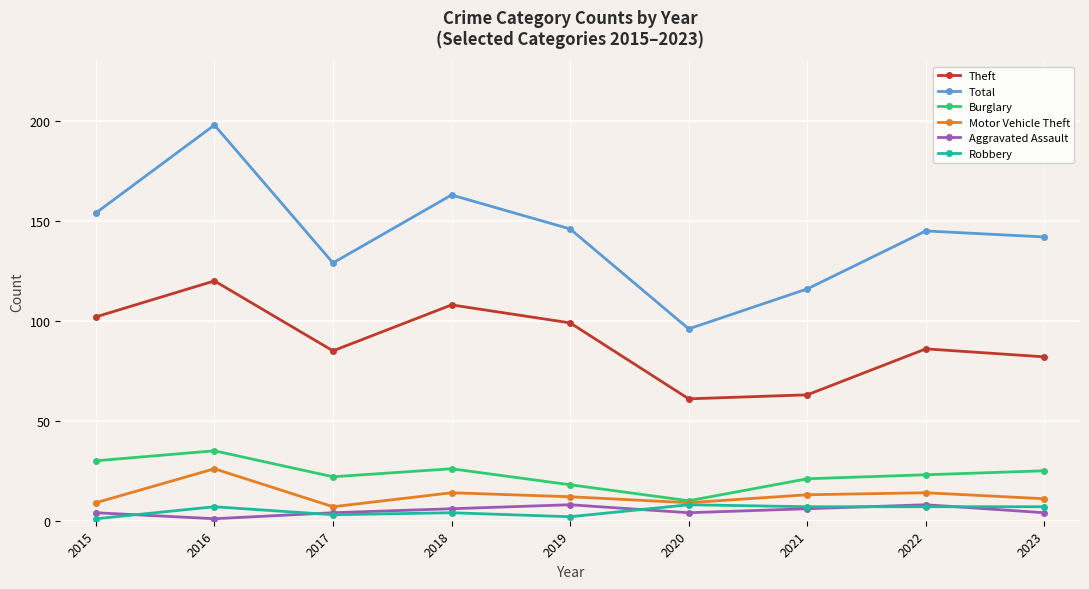

What is the value of the Burglary point at the 6th from the left?

10